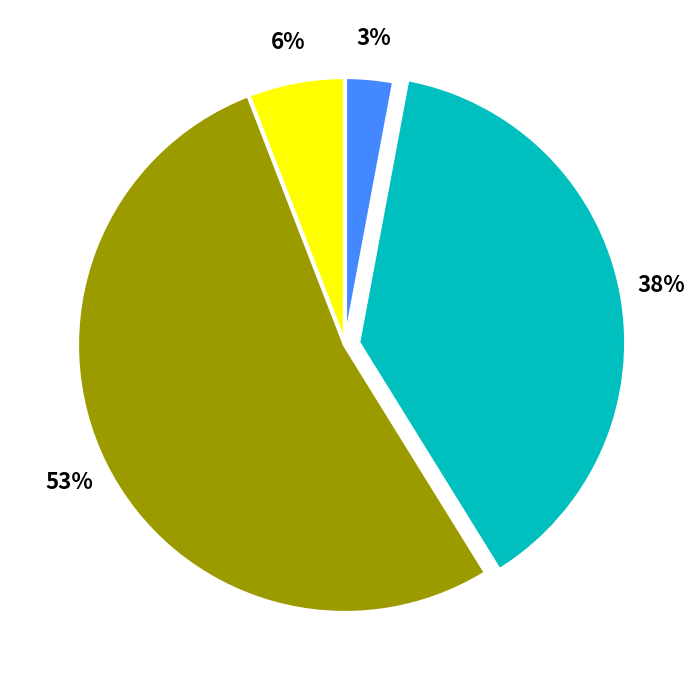

To the nearest percent, what is the difference between the largest and smallest slice percentages?

50%